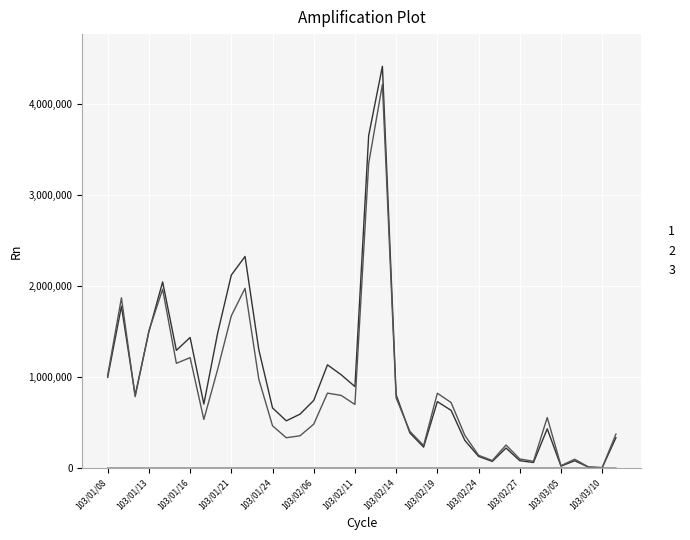

What is the maximum value shown in the chart?

4414000